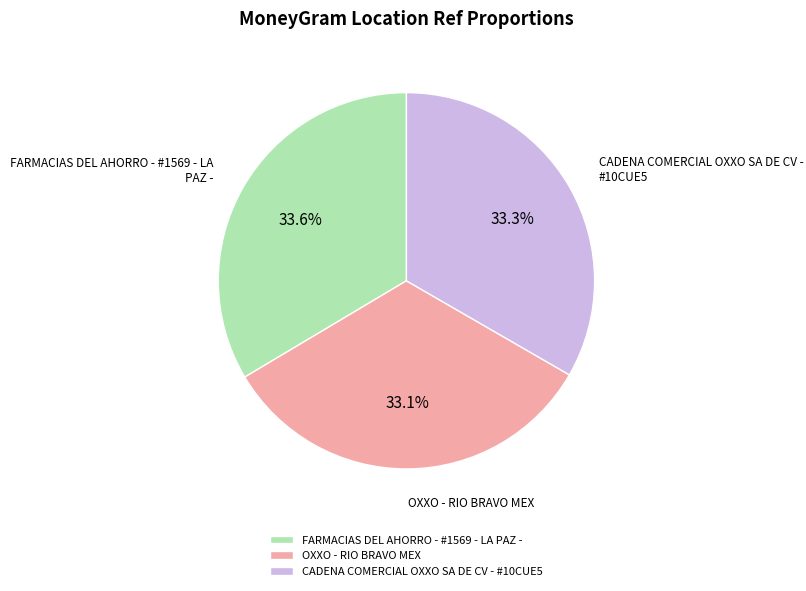

What percentage is NOT represented by FARMACIAS DEL AHORRO - #1569 - LA PAZ -?

66.4%